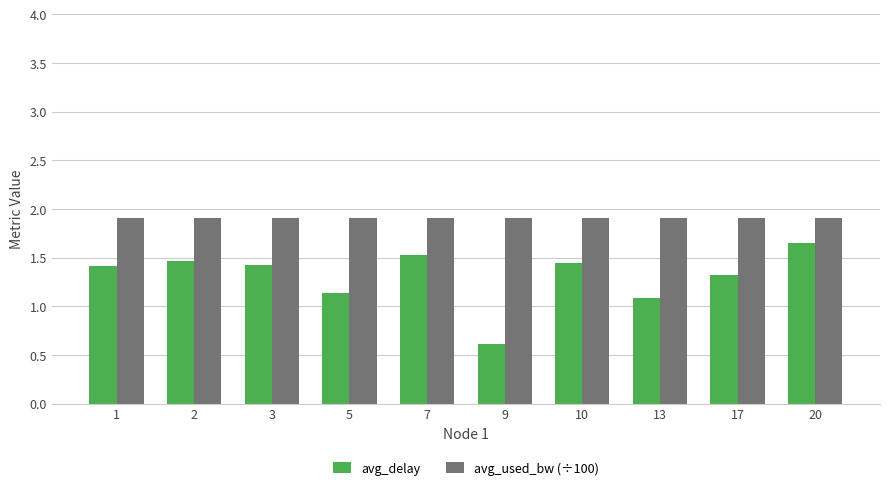

Rank the series by their maximum value, from lowest to highest.

avg_delay, avg_used_bw (÷100)